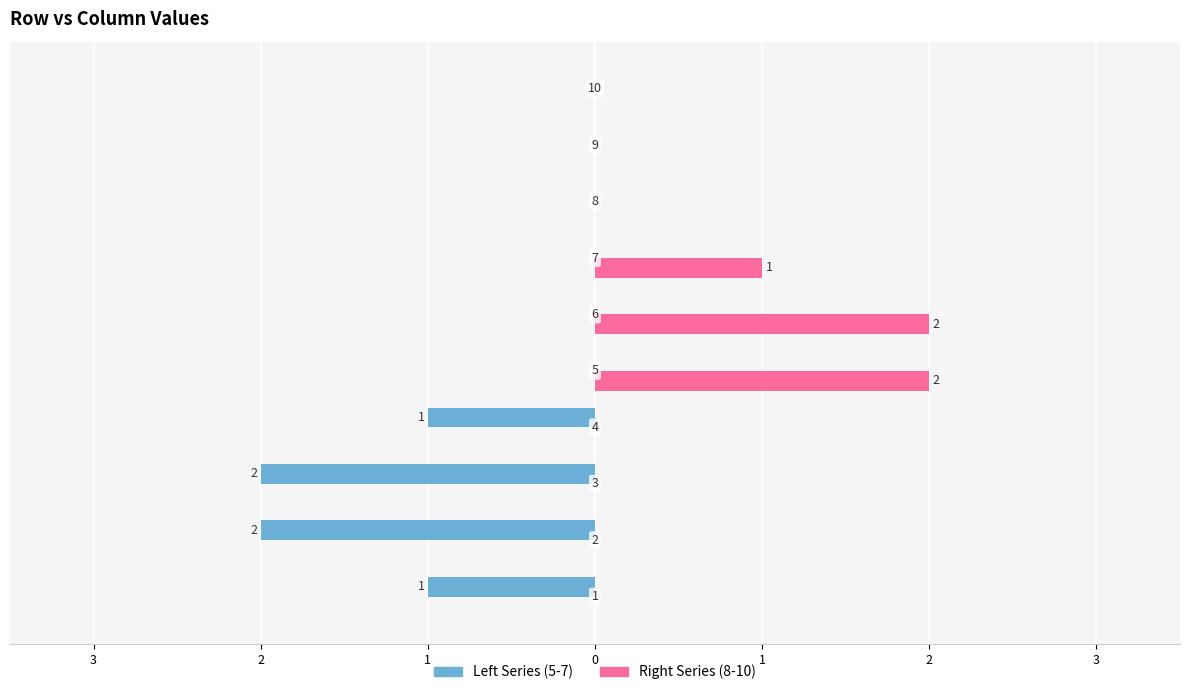

Reading left to right, list all the values displayed in this chart.

Left Series (5-7): -1	-2	-2	-1	0	0	0	0	0	0
Right Series (8-10): 0	0	0	0	2	2	1	0	0	0